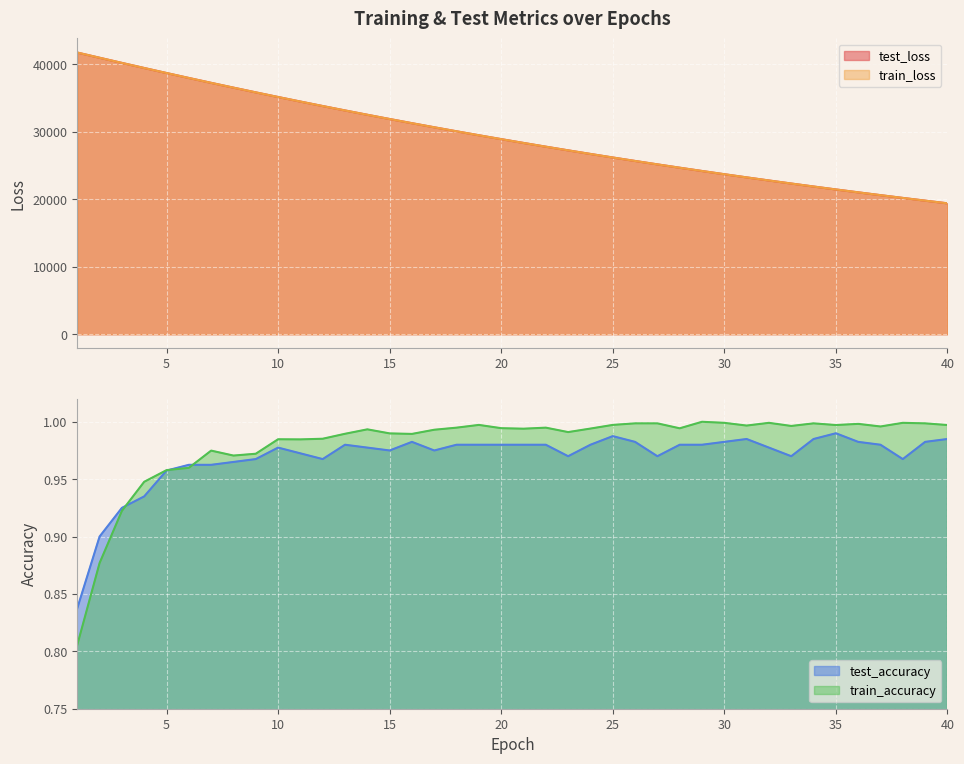

True or false: test_loss and test_accuracy cross at least once.

False